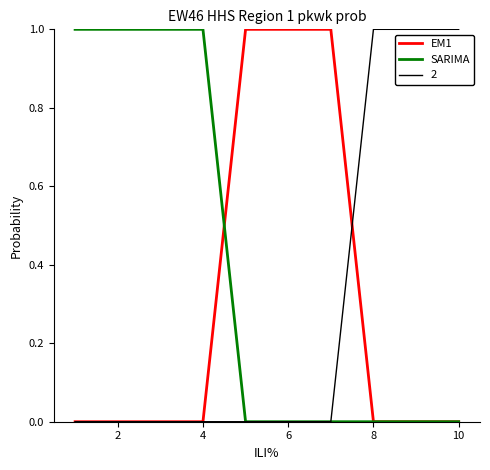

Which series has the largest total across all categories?

SARIMA